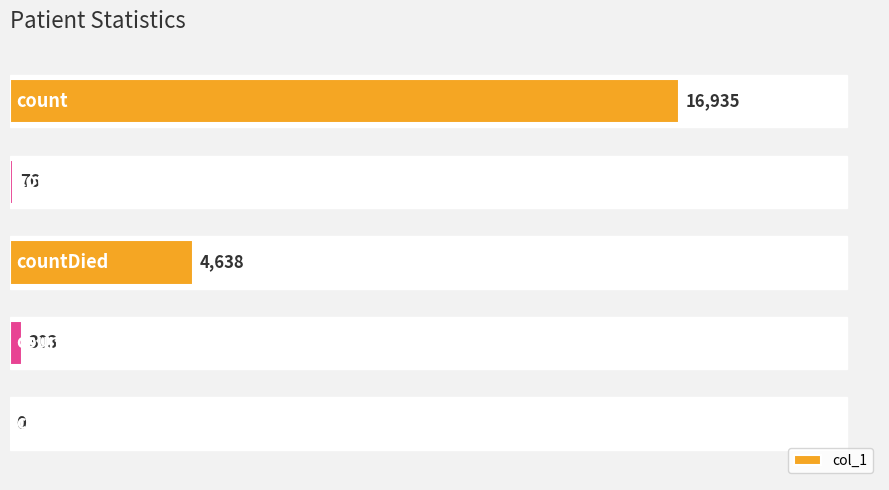

The value at countDied is 4638. True or false?

True